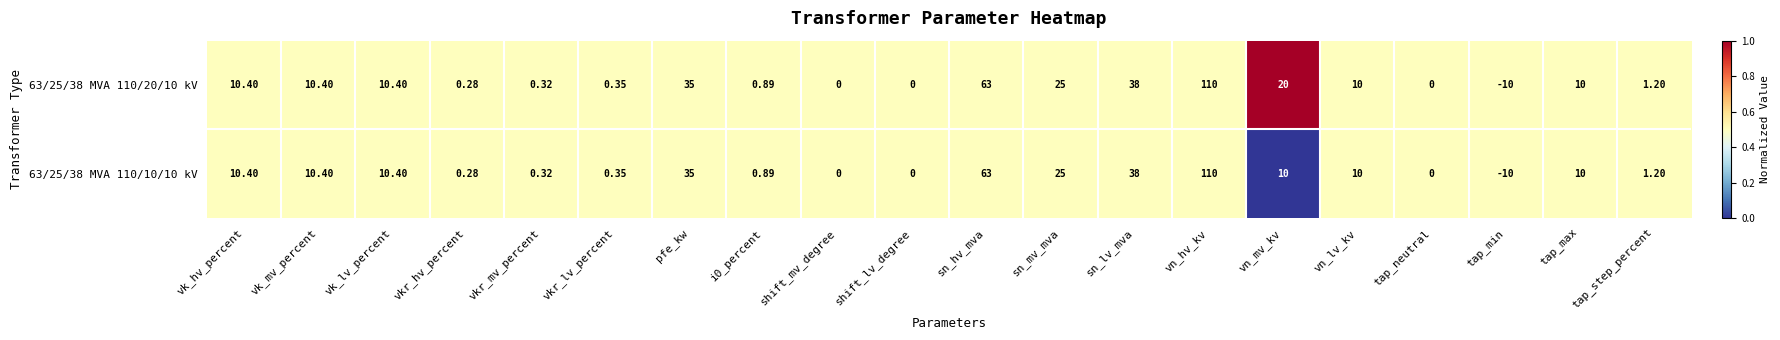

What is the total value across all series at i0_percent?

1.8